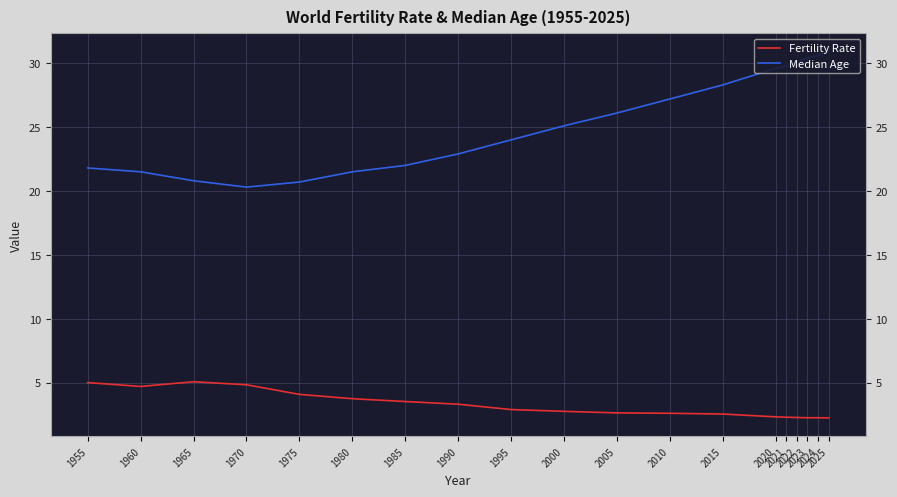

Is it true that Fertility Rate equals 1.6 at 2000?

False